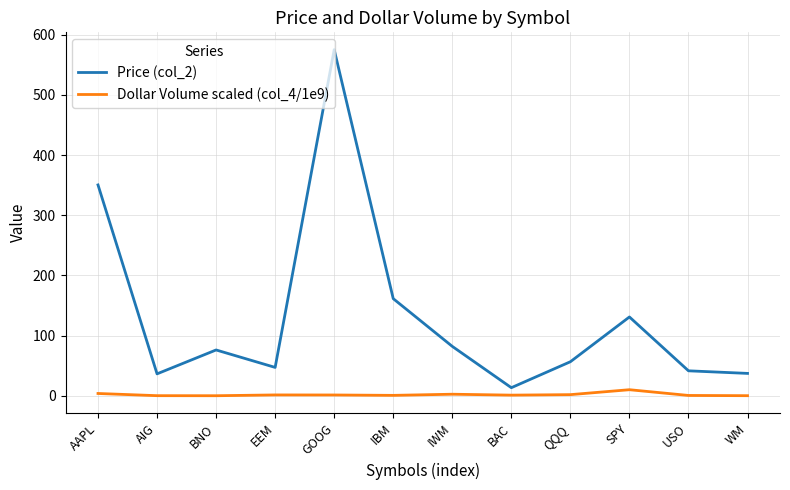

What is the difference between the maximum and minimum values in the Price (col_2) series?

562.0